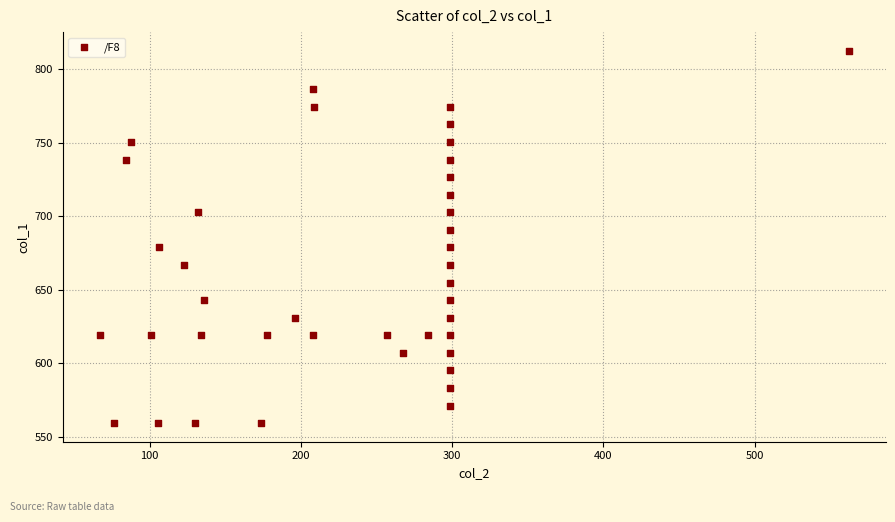

What is the range of X values (max minus min)?

494.8